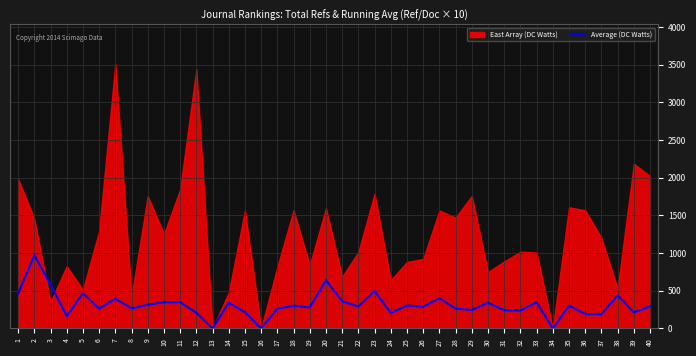

Does the chart have visible grid lines?

Yes